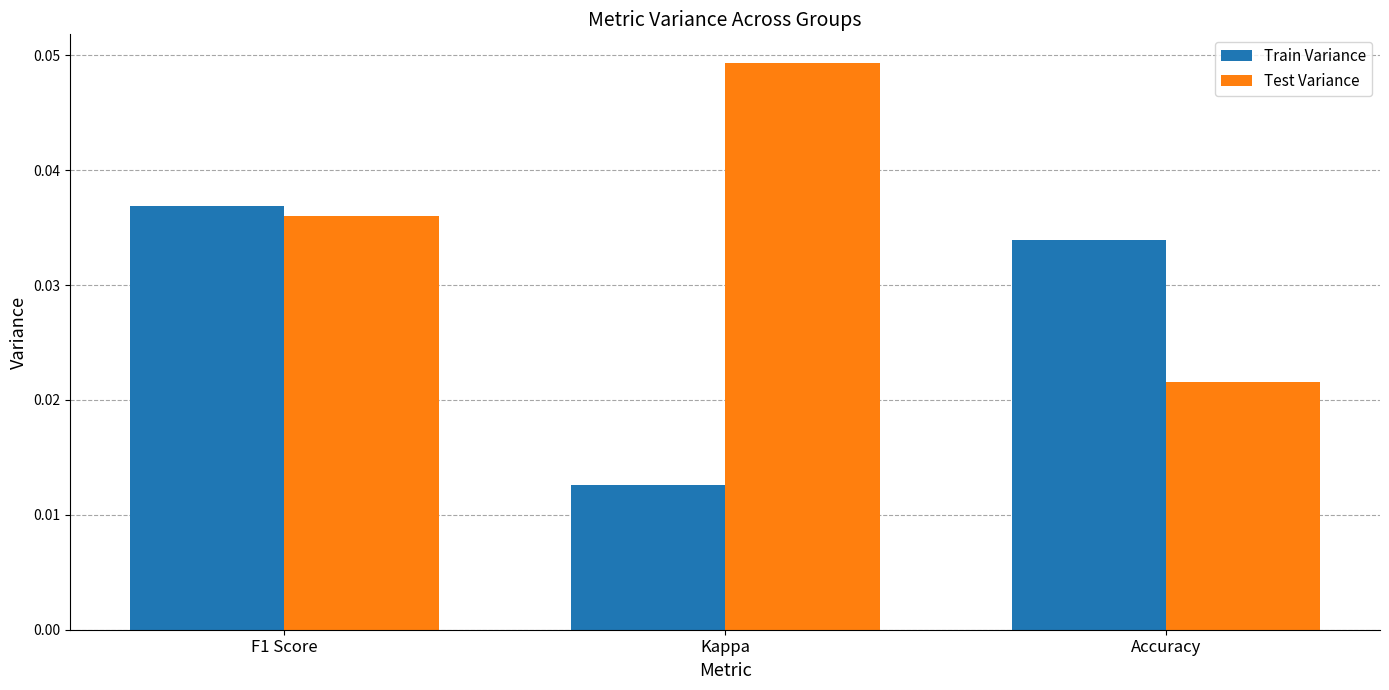

Where is Train Variance nearest to the value 0?

Kappa